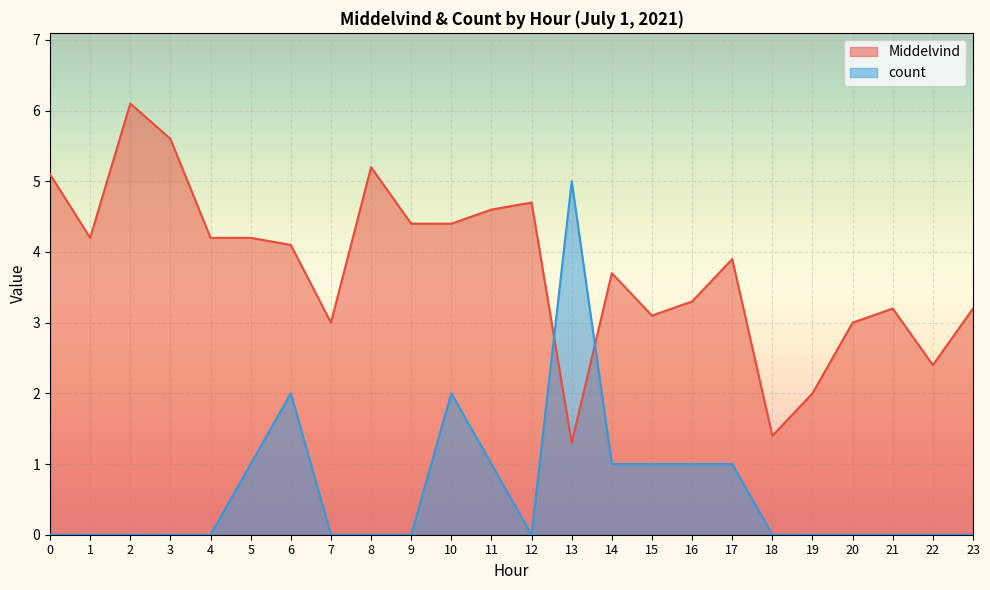

What is the difference between the highest and lowest values at 6?

2.1